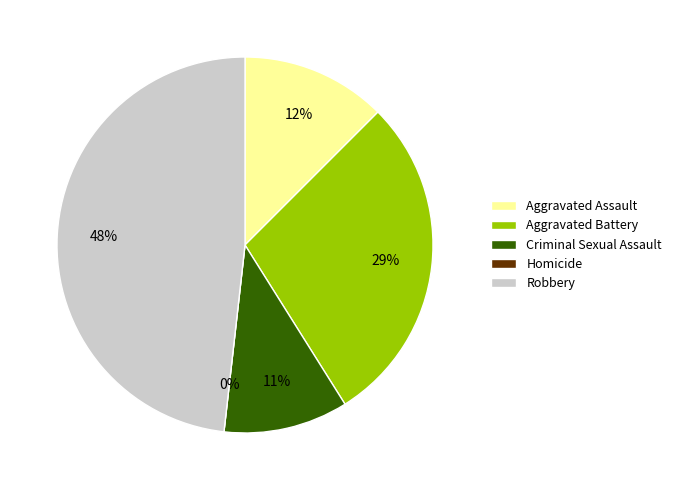

How many segments does this pie chart have?

5